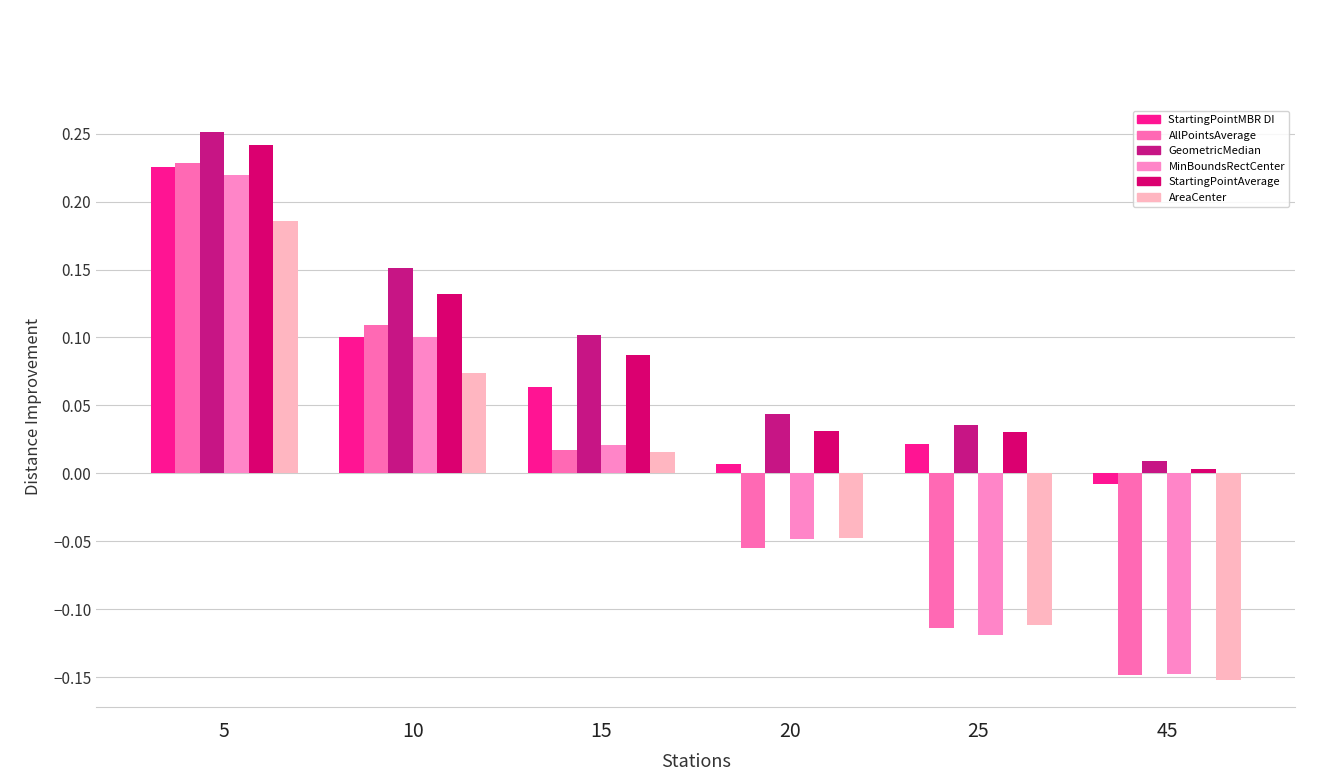

Which has a higher value, 10 or 25?

10